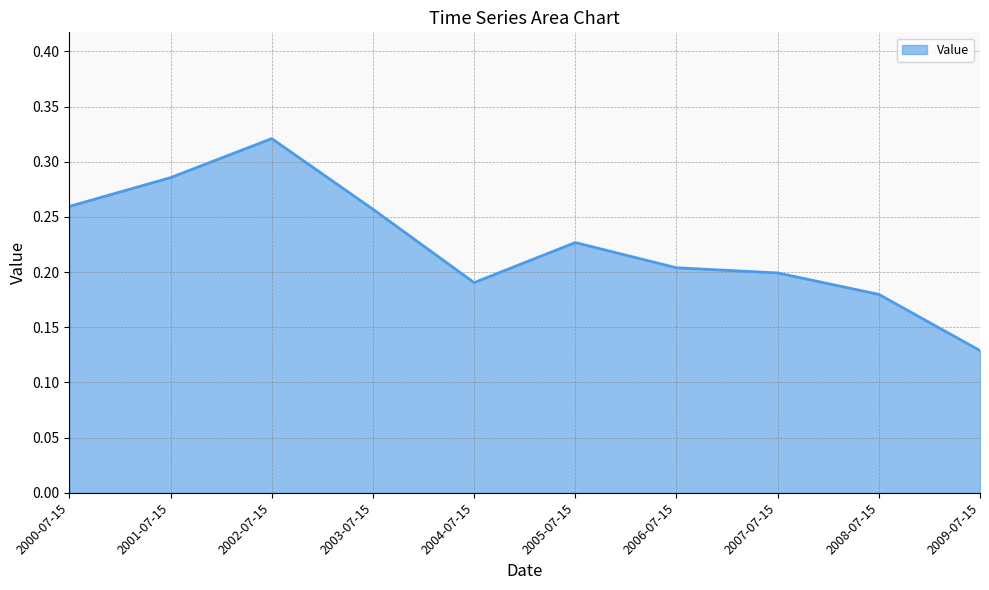

What position from the right is 2009-07-15?

1